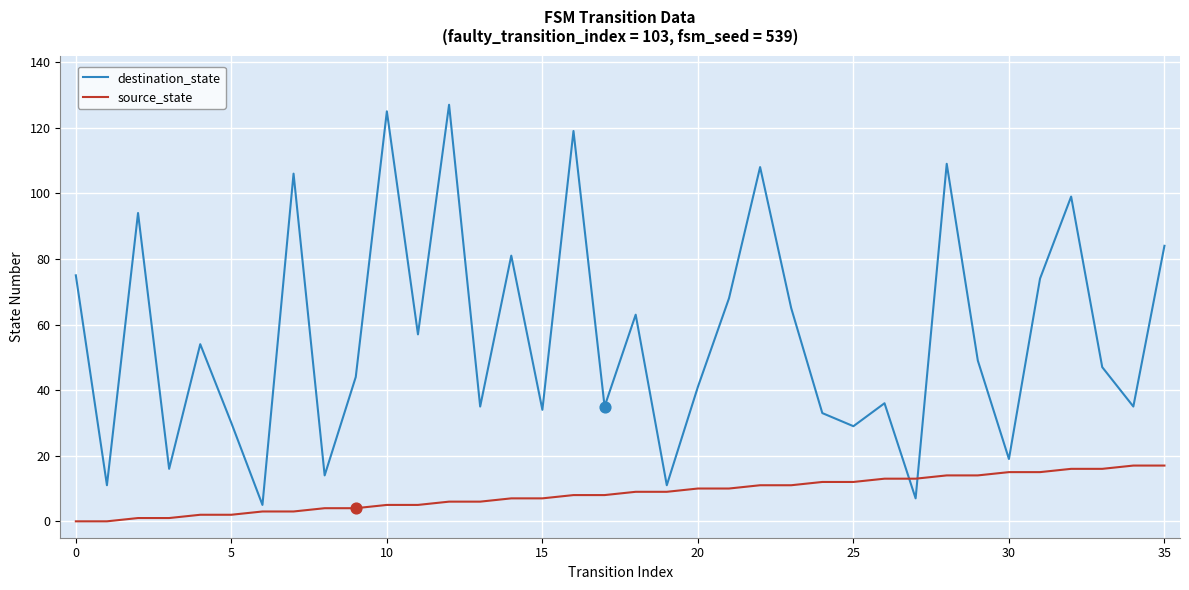

Which series has the largest total across all categories?

destination_state